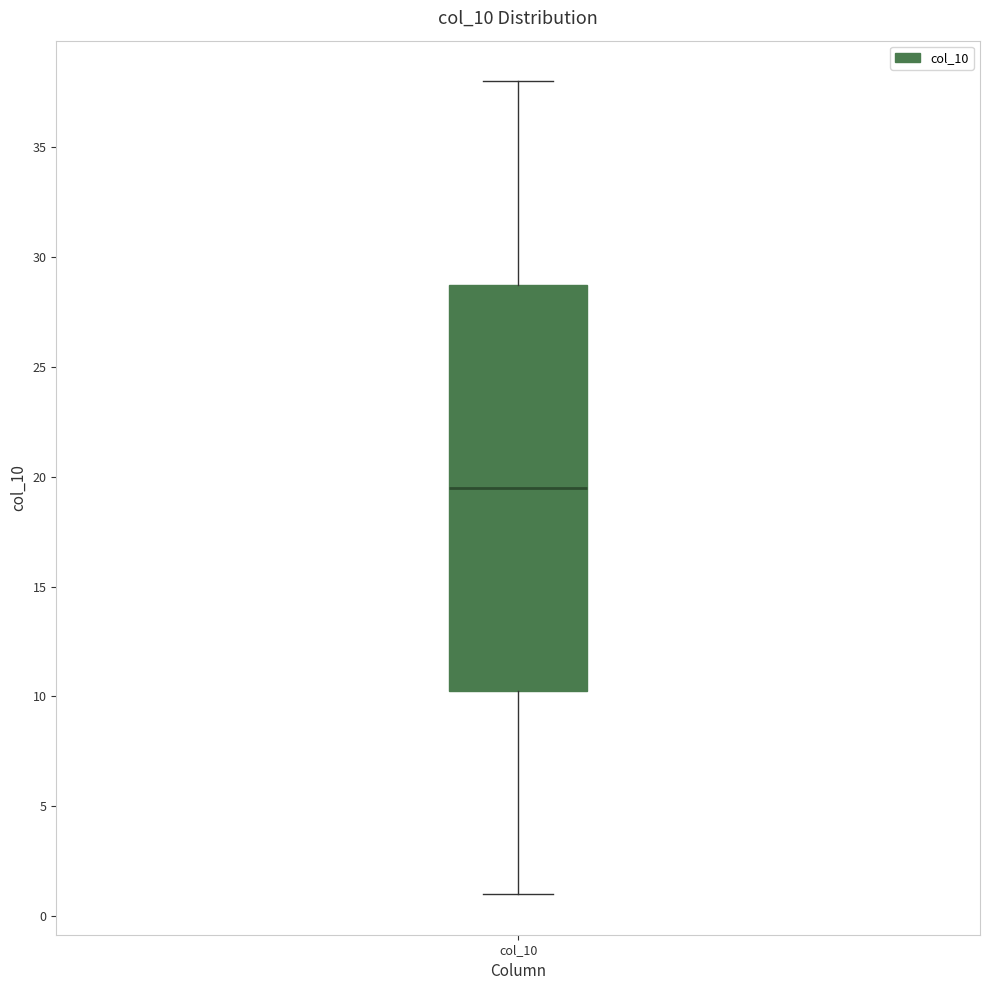

Read this box plot against the y-axis: the position of the median line, the range covered by the box, and the ends of both whiskers. The values are not printed on the chart, so give them approximately, as read against the axis.

median 19.5, box 10.5 to 29.0, whiskers 1.0 to 38.0